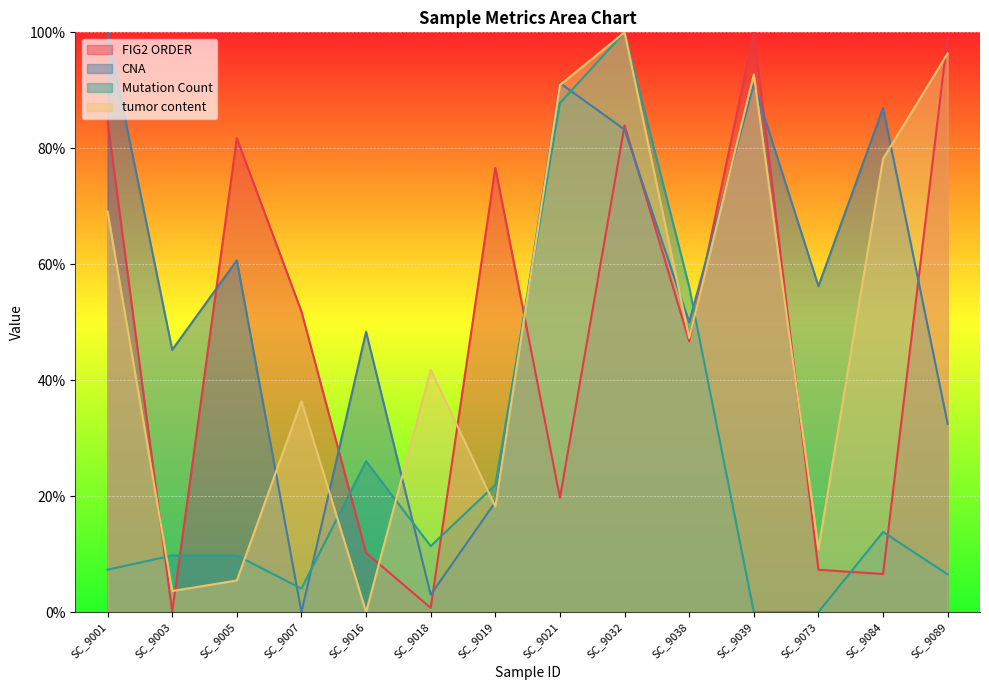

Does the chart display data point markers on the line(s)?

No